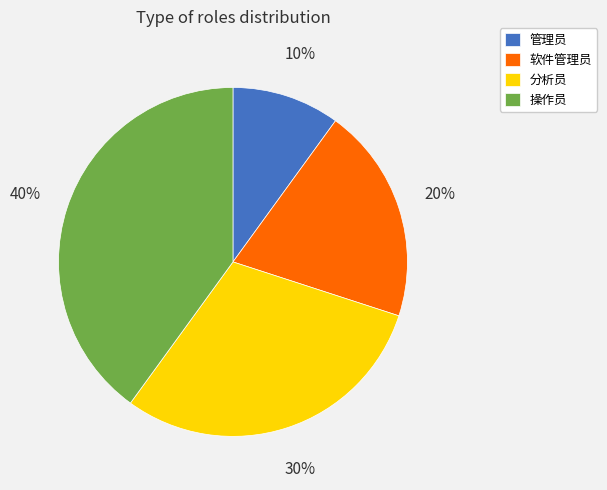

Combined, do 管理员 and 分析员 account for over 50%?

No